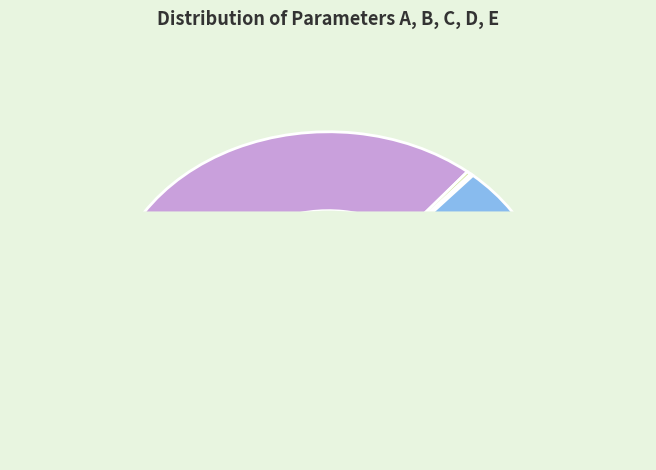

Rank the categories by value from lowest to highest.

C, B, E, D, A